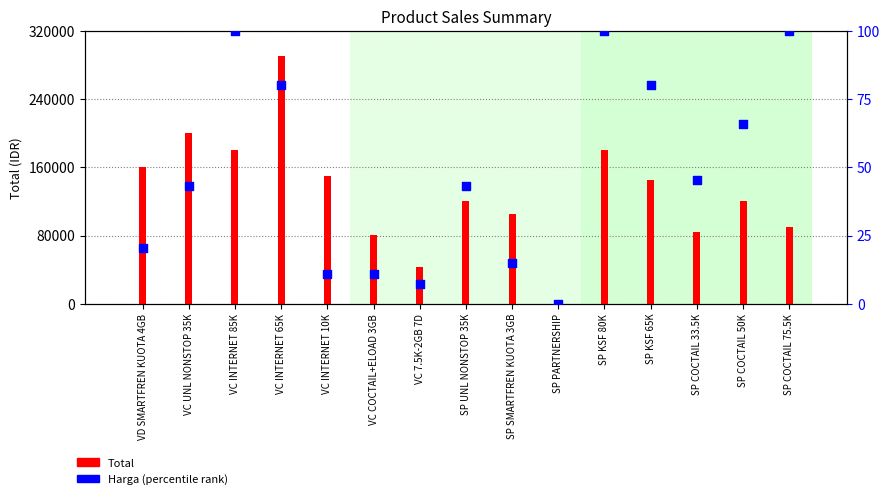

Which series contains the highest Y value?

Total